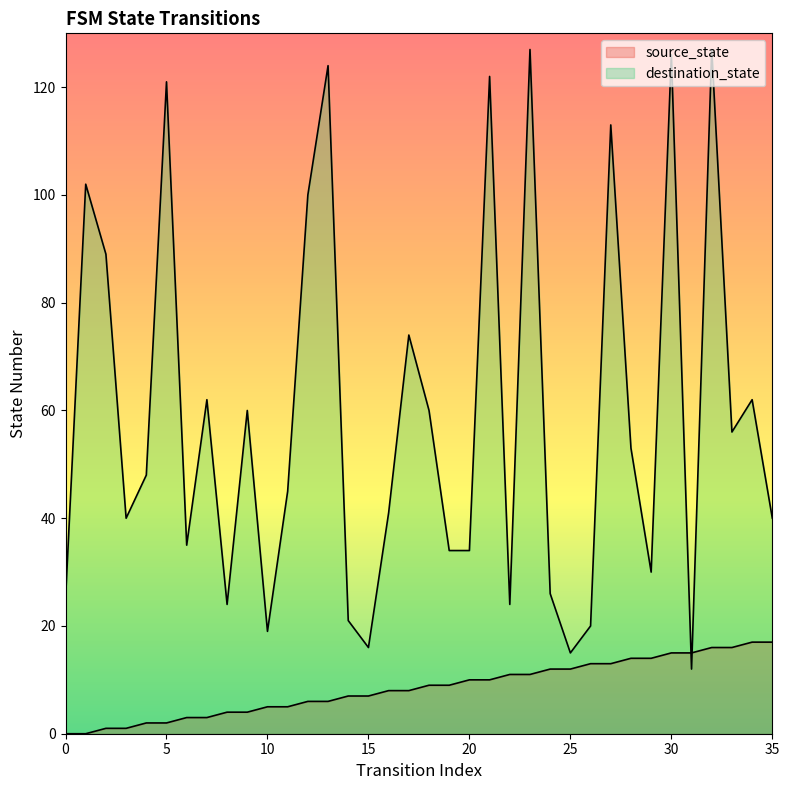

How many intersections are there between destination_state and source_state?

2